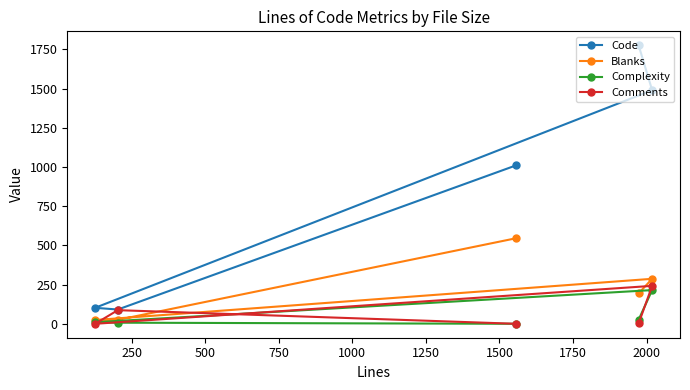

Which series has the widest spread of values?

Code